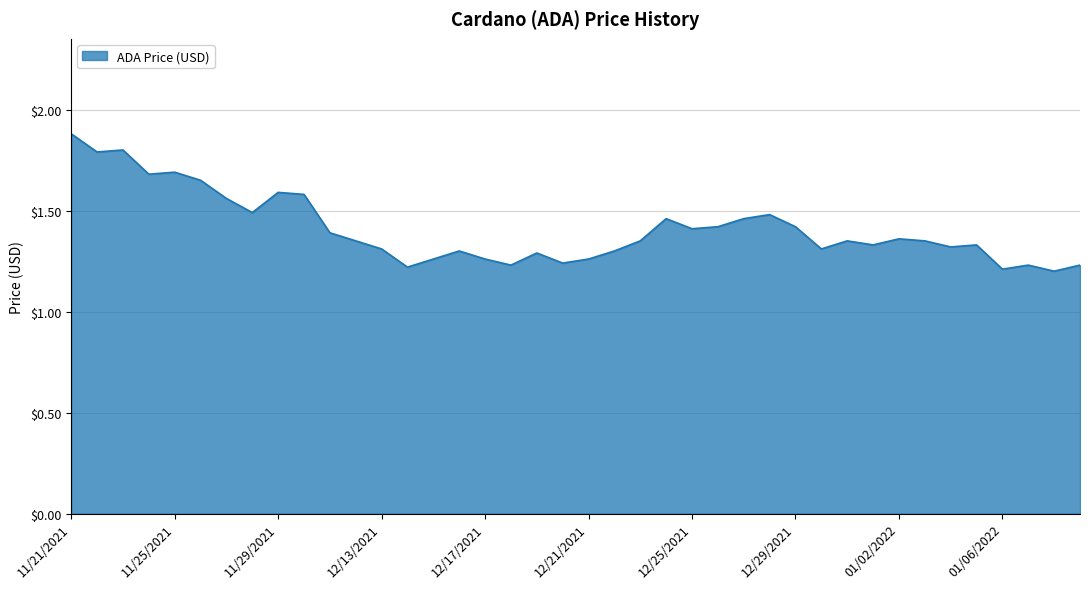

What is the maximum value shown in the chart?

1.9